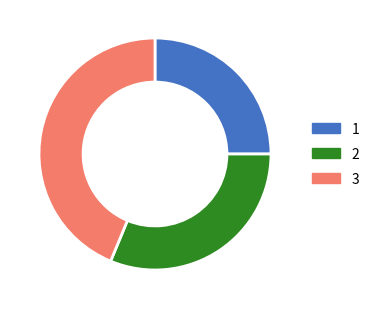

Is there any slice that represents more than half of the pie?

No